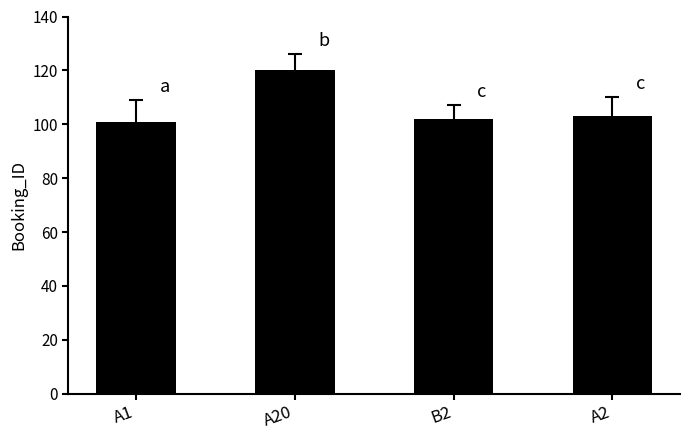

Reading left to right, what are all the values shown in this chart?

A1=101	A20=120	B2=102	A2=103